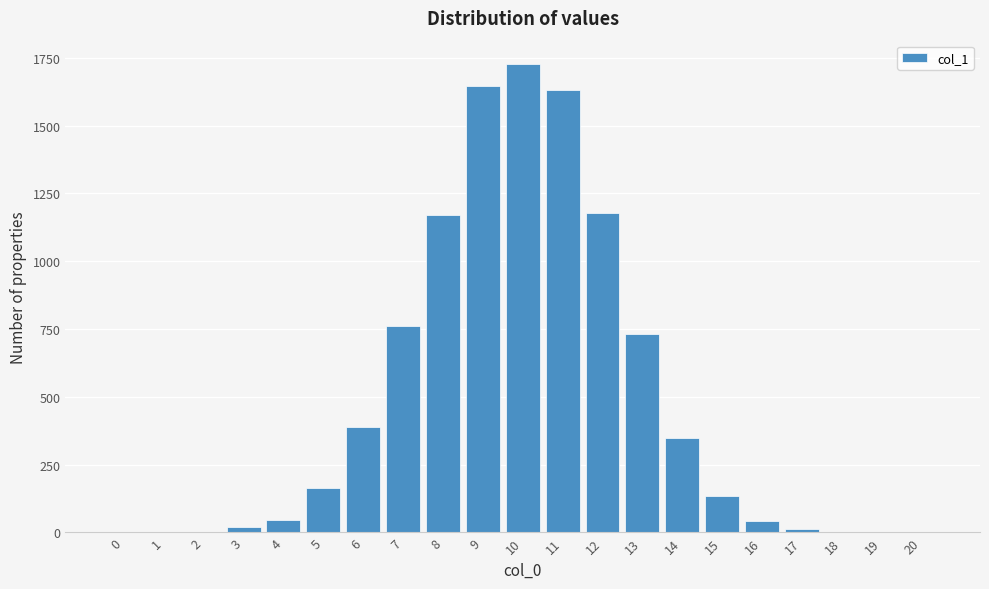

Approximately how many times larger is the value at 16 compared to 4?

0.9